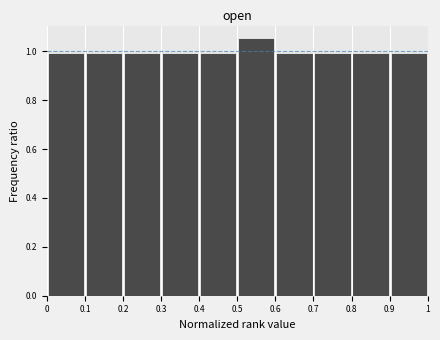

Which range on the x-axis has the tallest bar?

0.5 to 0.6